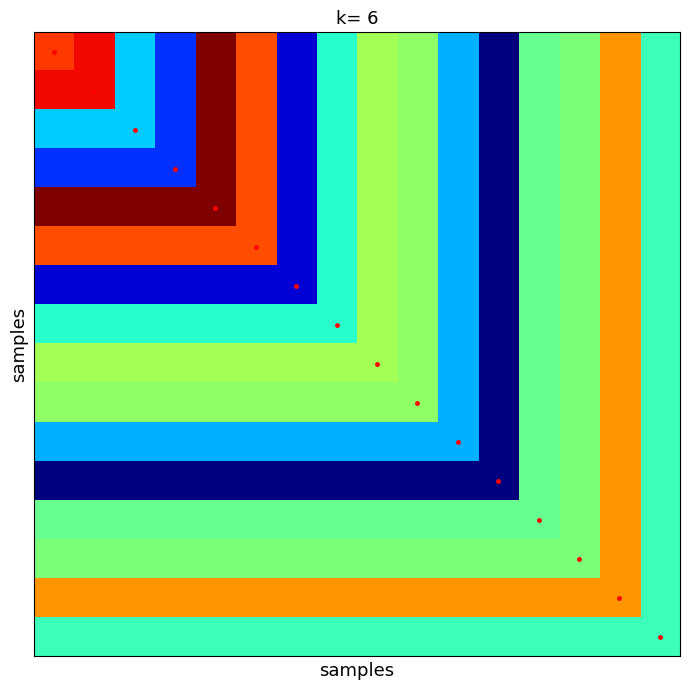

At how many categories does at least one series exceed 44?

5